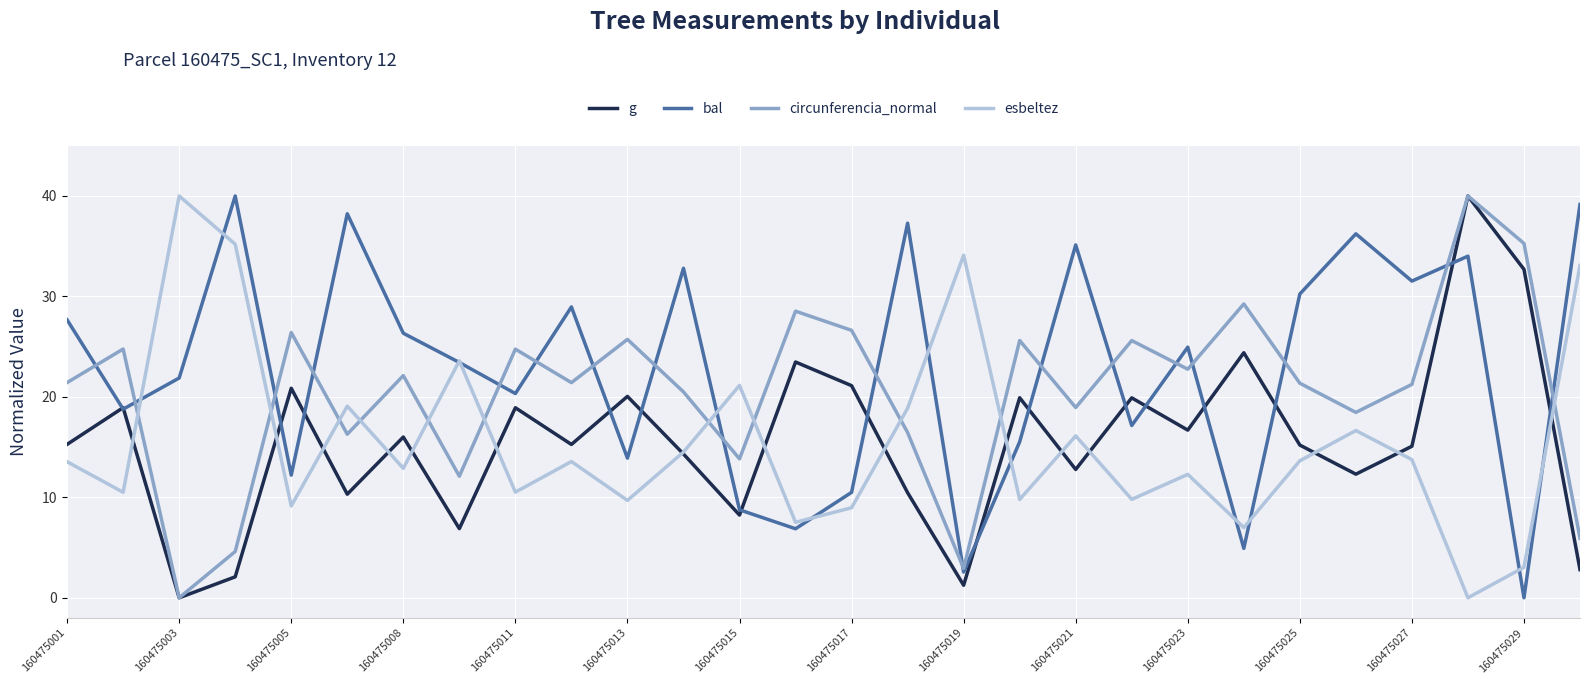

How many values in esbeltez are above zero?

27